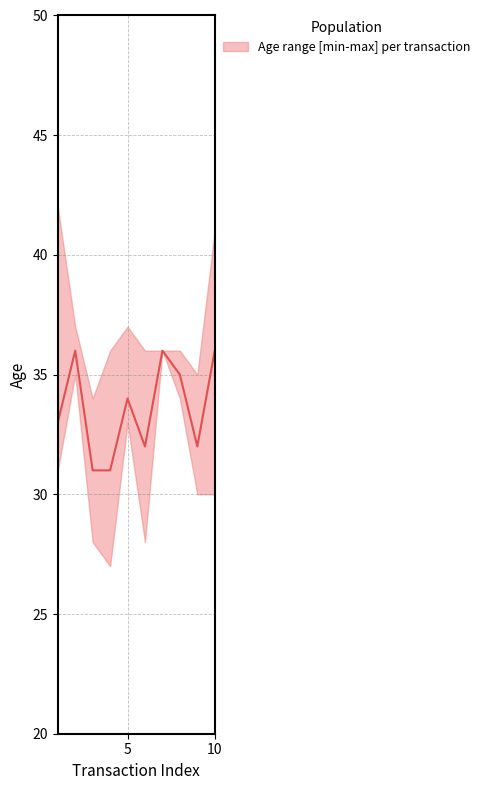

Reading left to right, transcribe all the data shown in this chart.

33	36	31	31	34	32	36	35	32	36